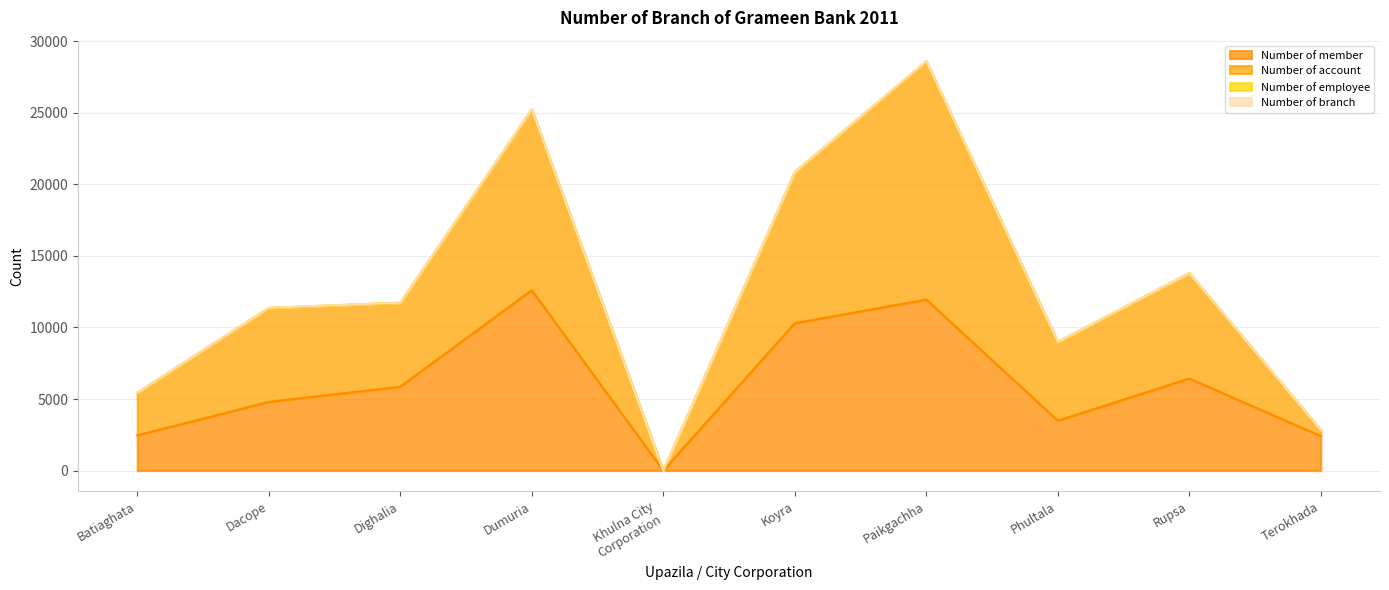

True or false: Number of member has a value of 1632 at Phultala.

False